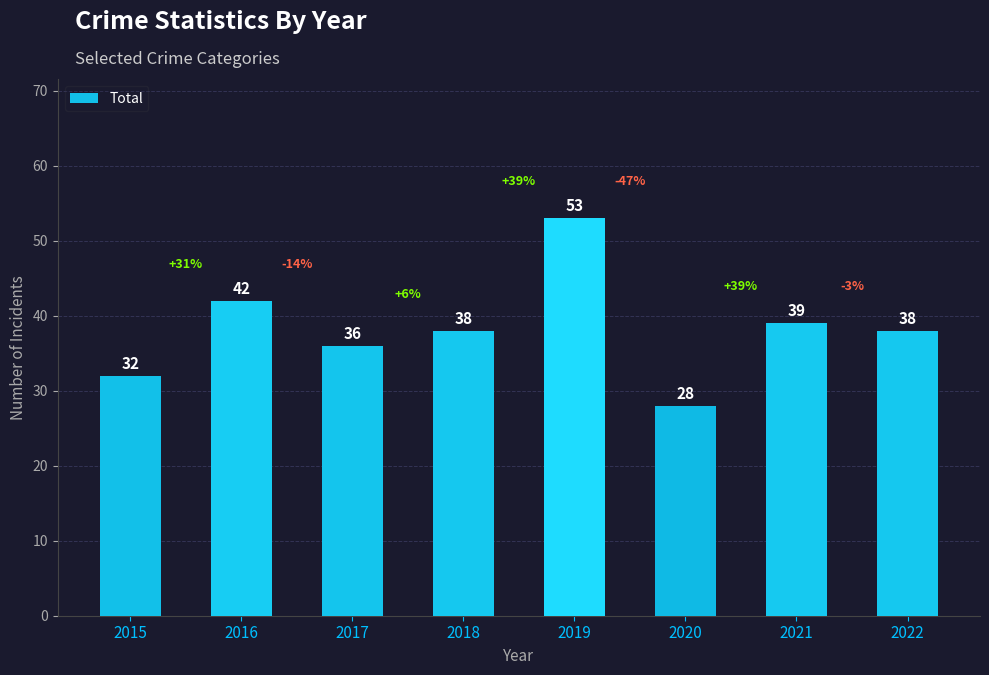

What is the average value?

38